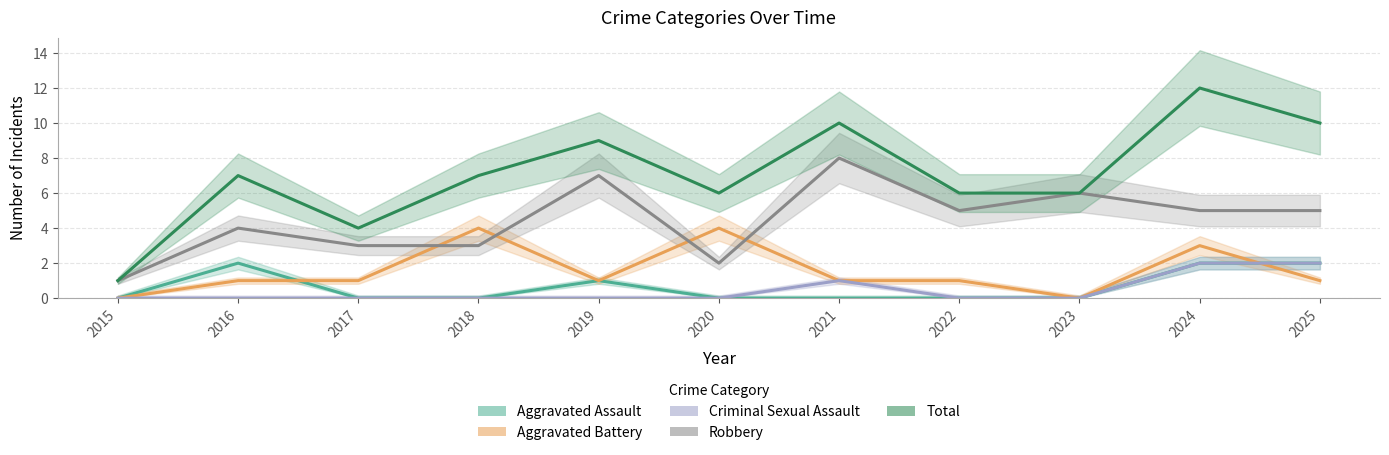

What is the value of the Aggravated Battery point at the 4th from the left?

4